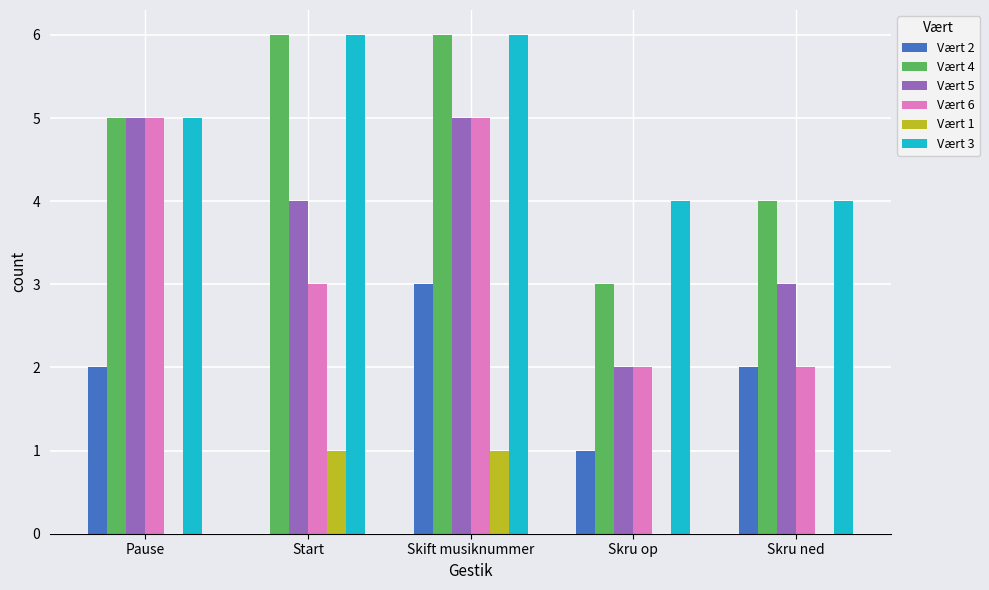

The value of Vært 3 at Start is 6. True or false?

True